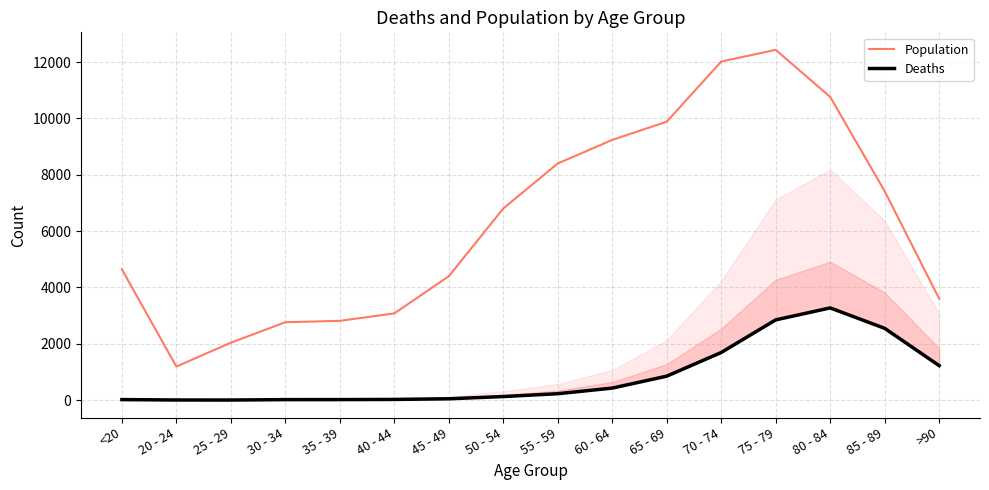

True or false: Deaths has more than 1 points higher than both neighbors.

False